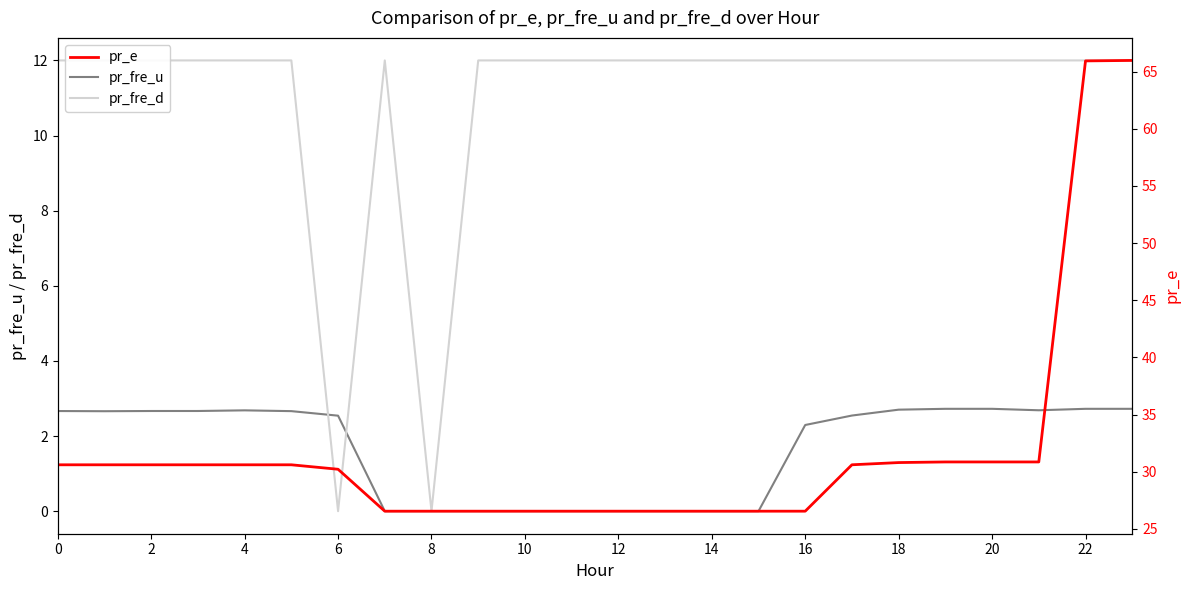

What is the sum of all pr_fre_u values?

39.7